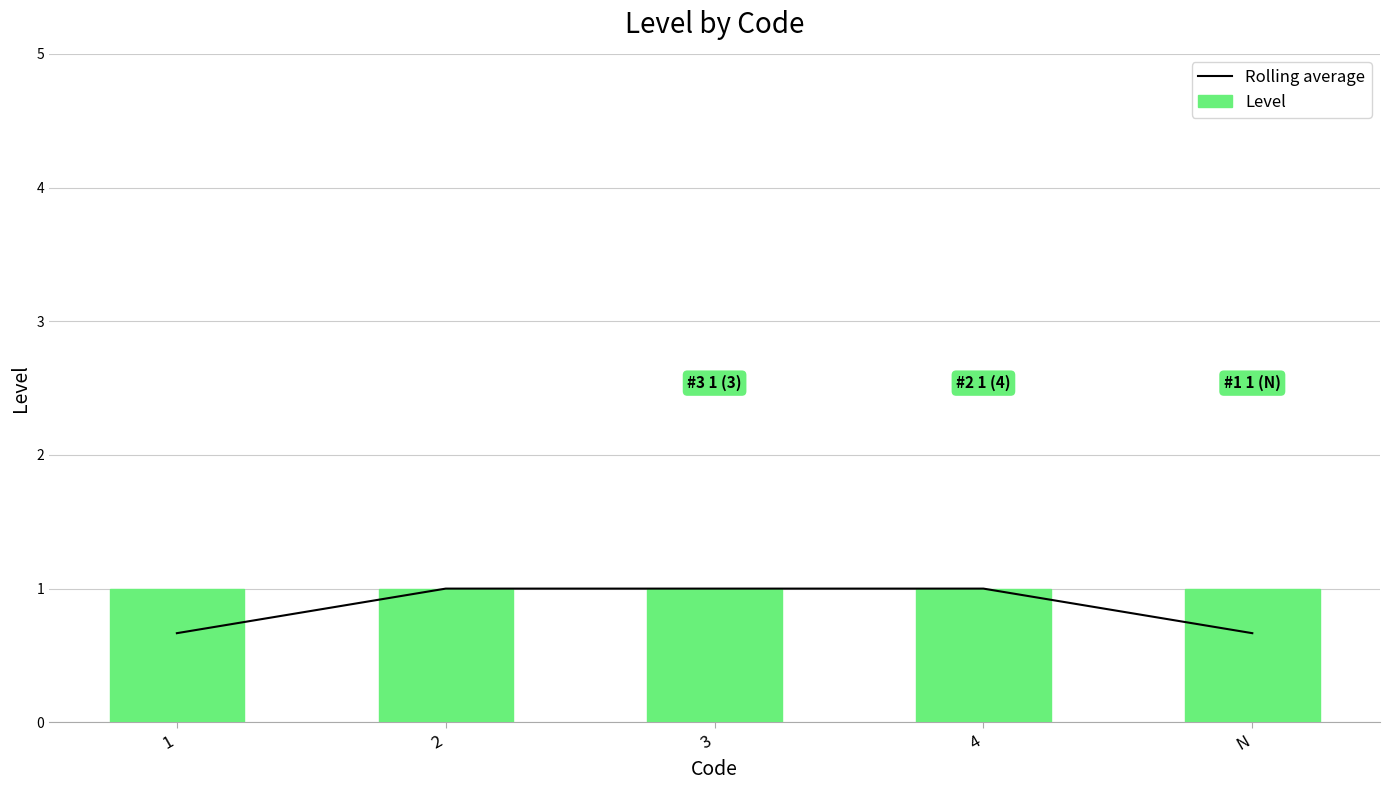

At which label is Level closest to 1?

1